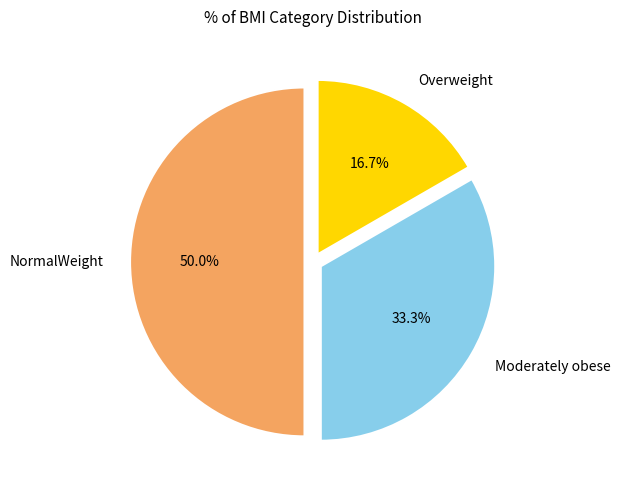

True or false: Overweight accounts for 17% of the total.

True